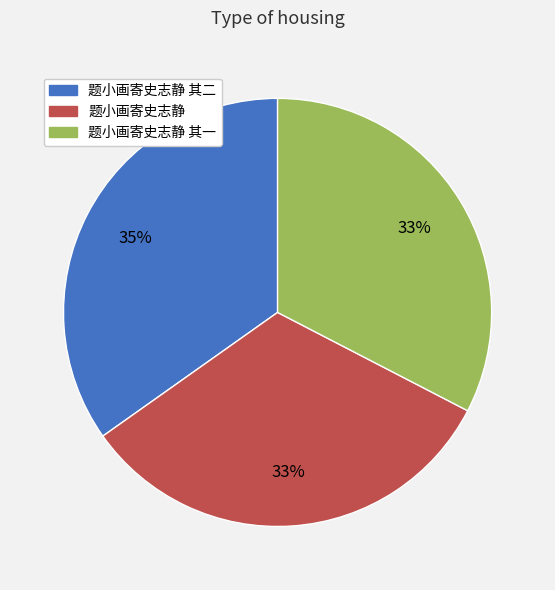

Count the number of slices in the pie.

3